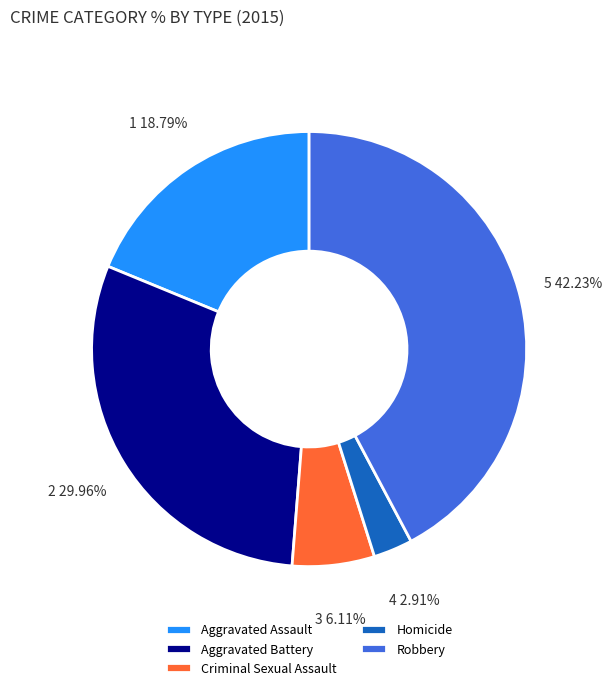

What is the ratio of the value at Aggravated Assault to the value at Criminal Sexual Assault?

3.1